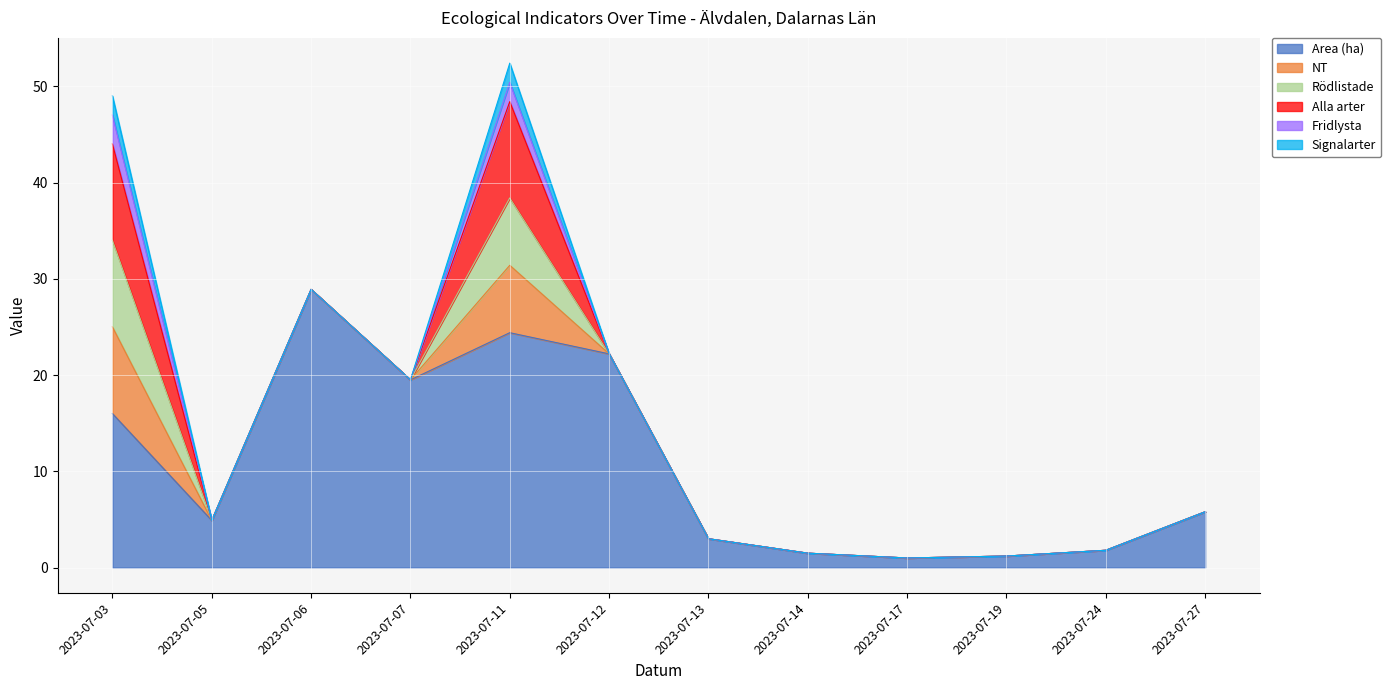

The value of Area (ha) at 2023-07-17 is 1.4. True or false?

False